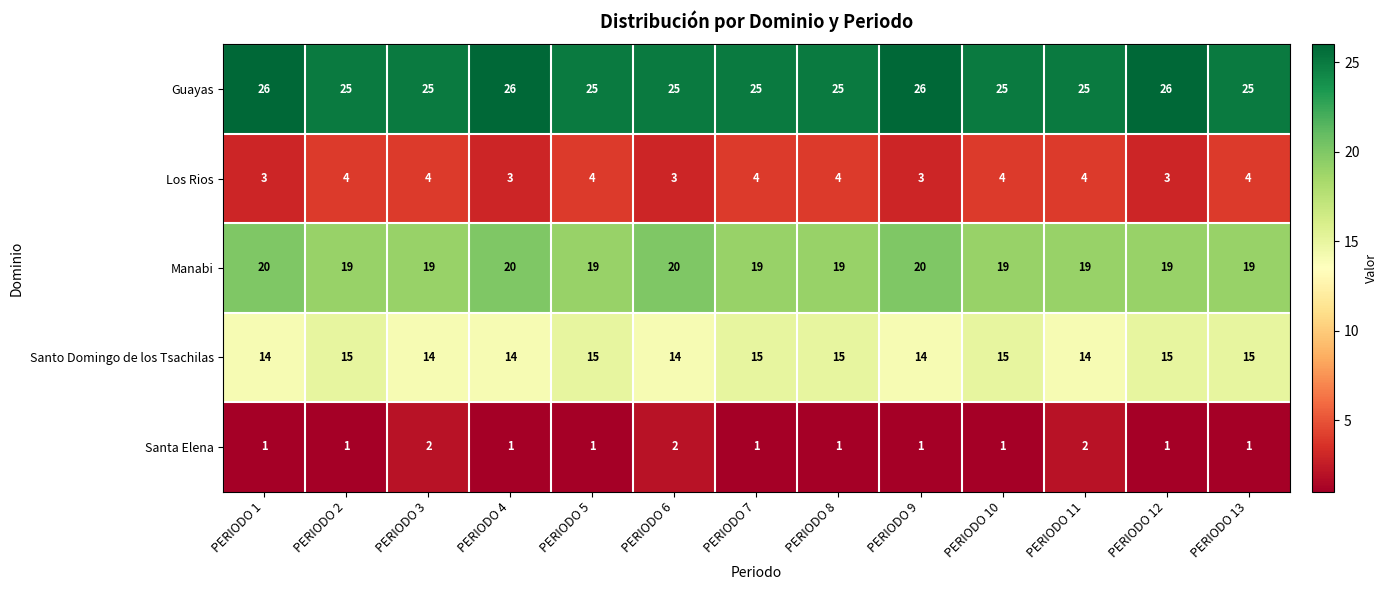

How many Manabi values are between 19 and 20?

13